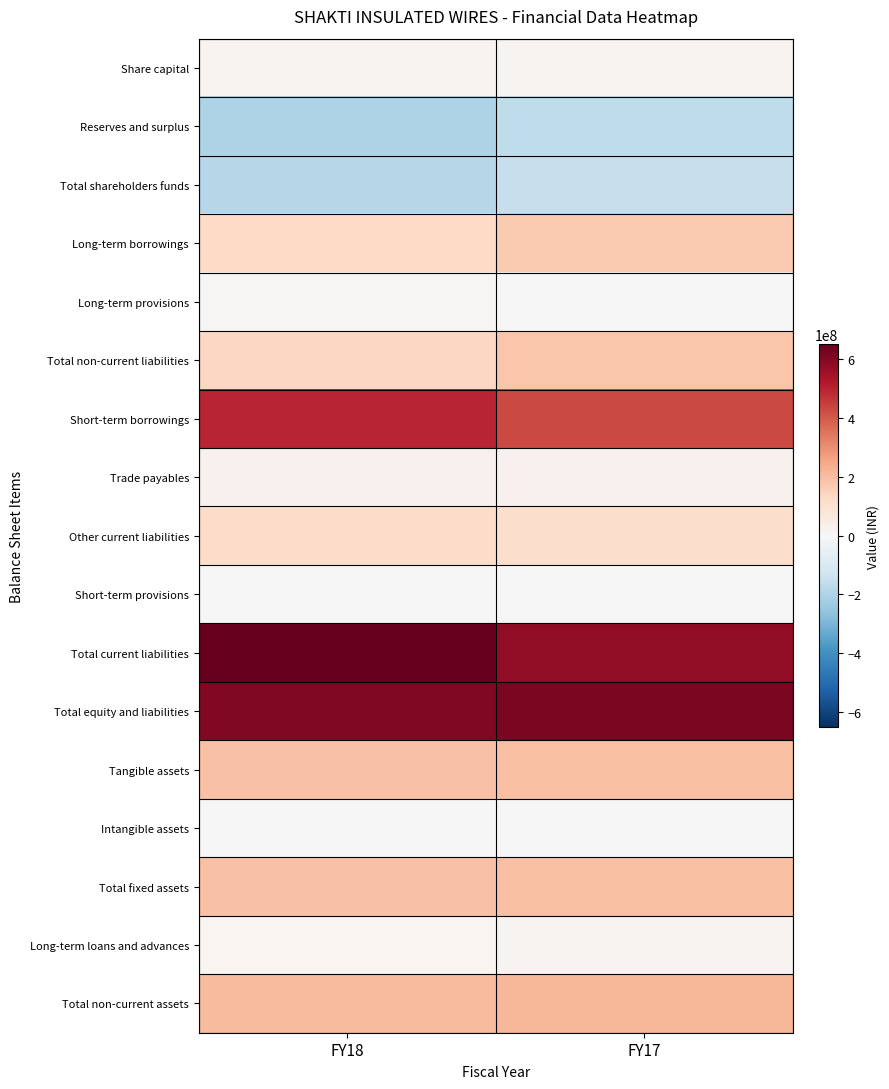

Which series has the largest total across all categories?

Total current liabilities